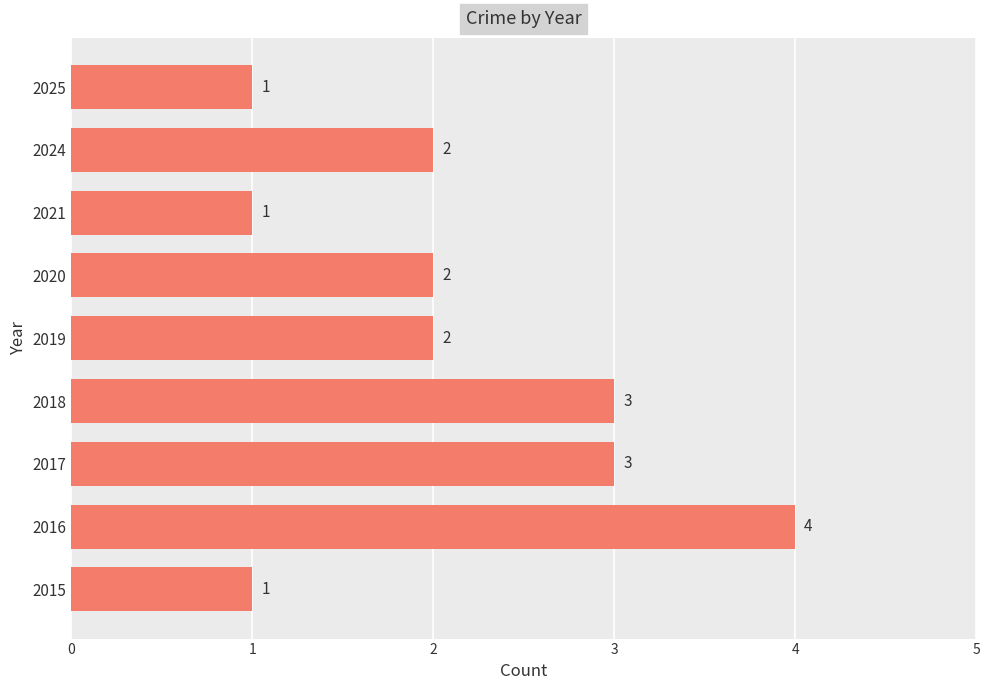

The value at 2020 is 3. True or false?

False